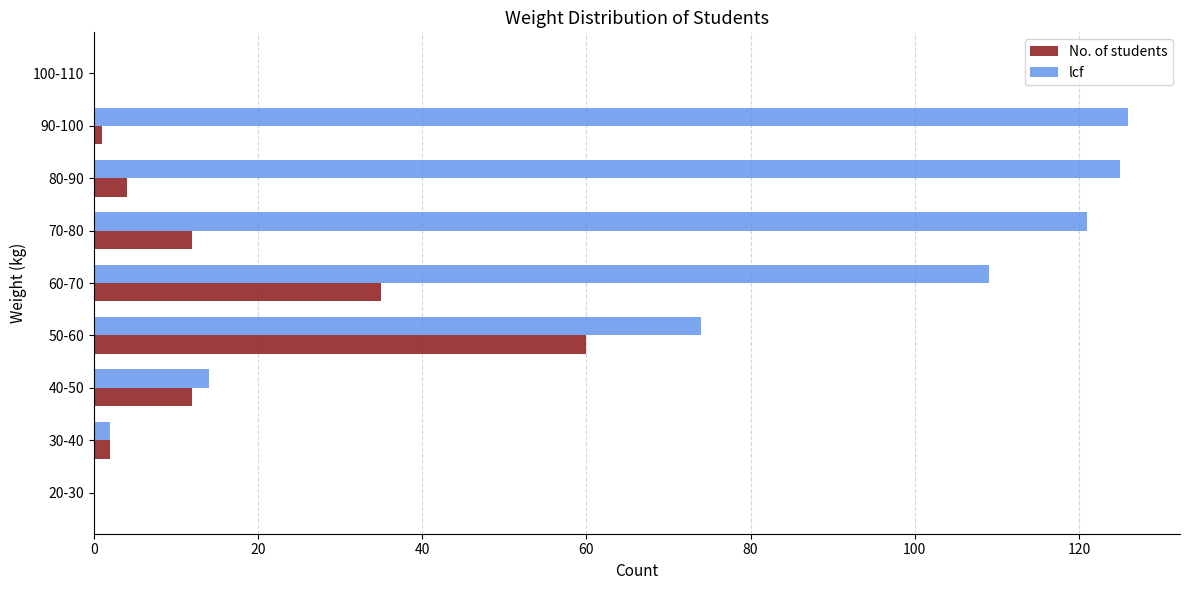

At which category is the sum across all series the highest?

60-70